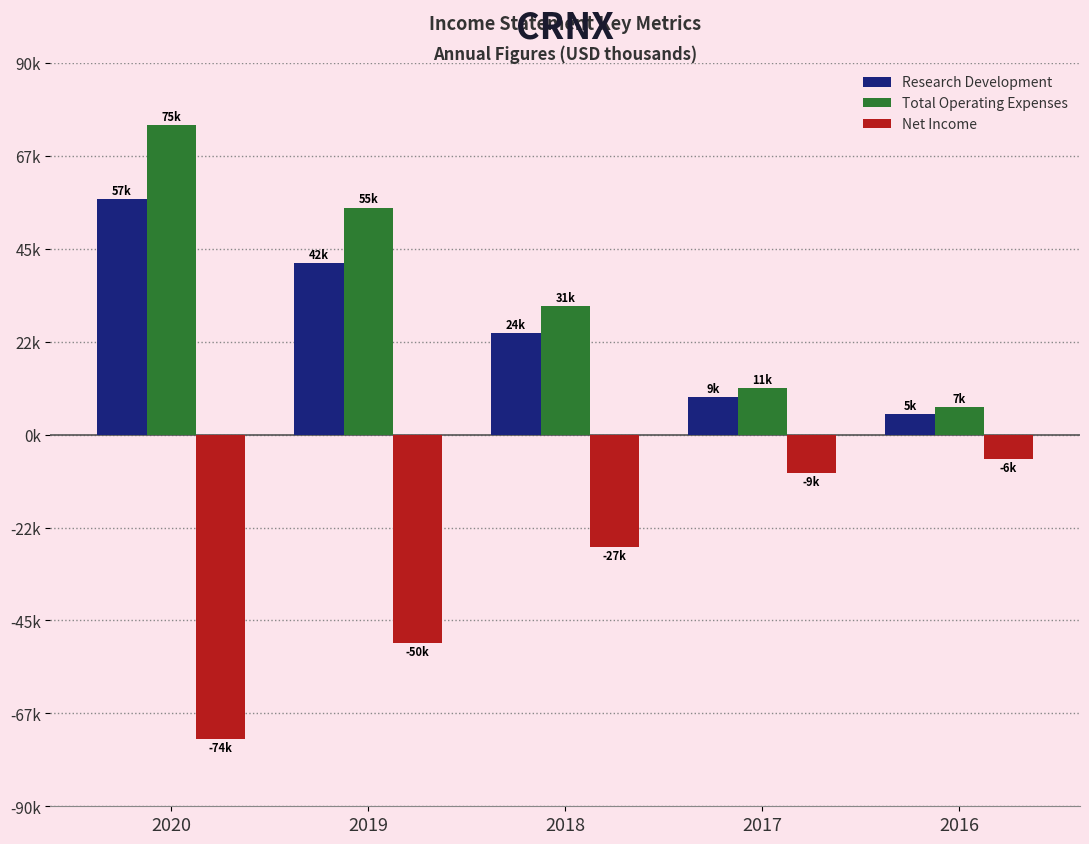

Does the chart contain stacked bars?

No